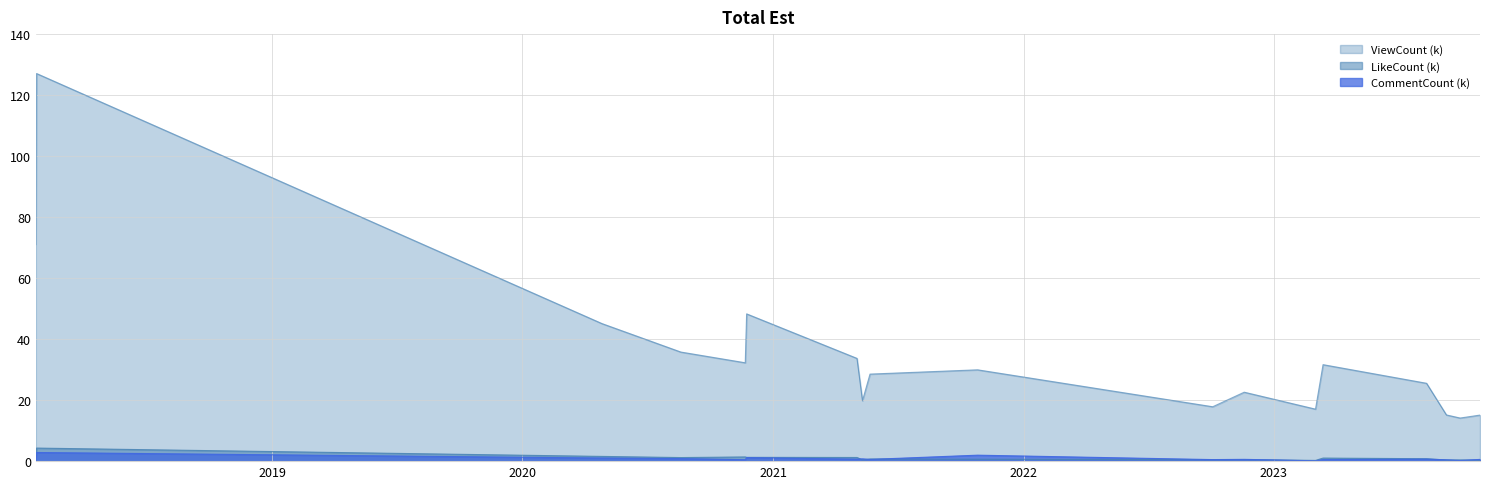

In ViewCount, how many points are lower than both neighbors (excluding endpoints)?

5